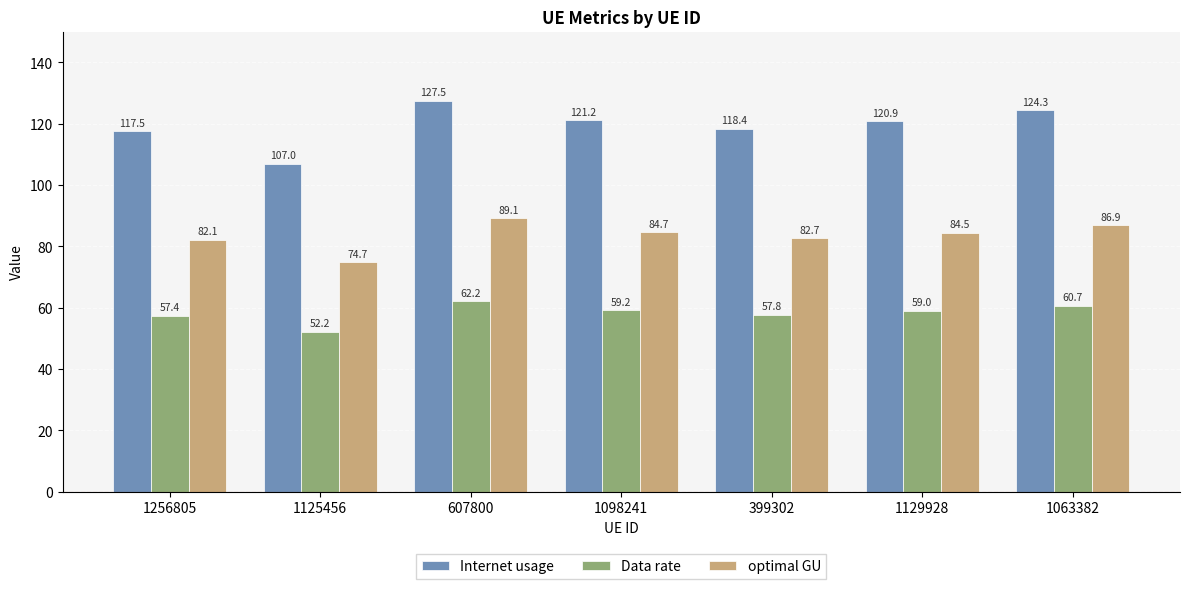

Where does the optimal GU series first go above 84?

607800